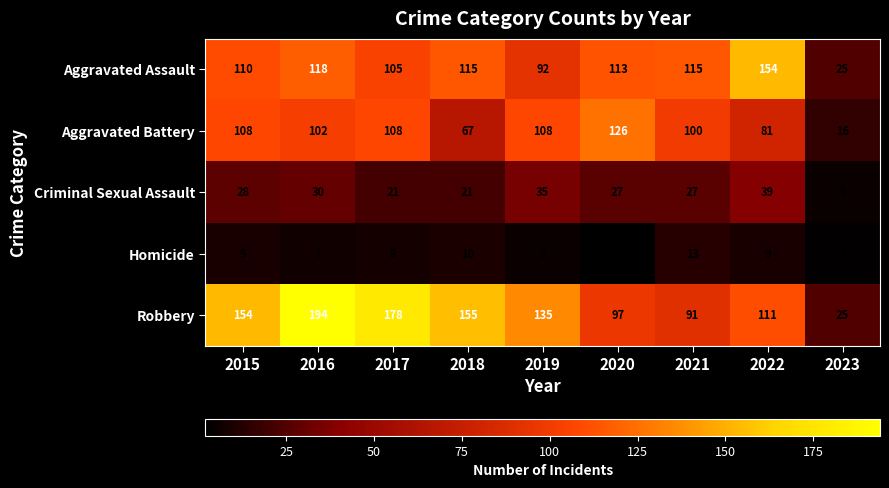

What is the difference between the Criminal Sexual Assault values at 2020 and 2017?

6